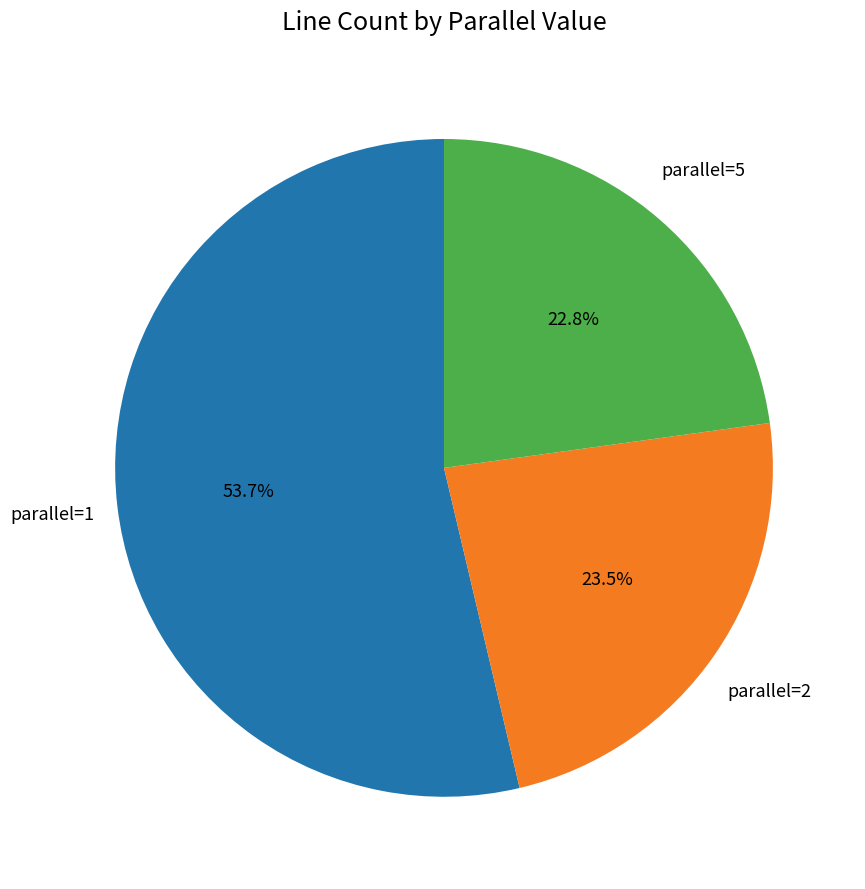

Is there a majority slice in this chart?

Yes